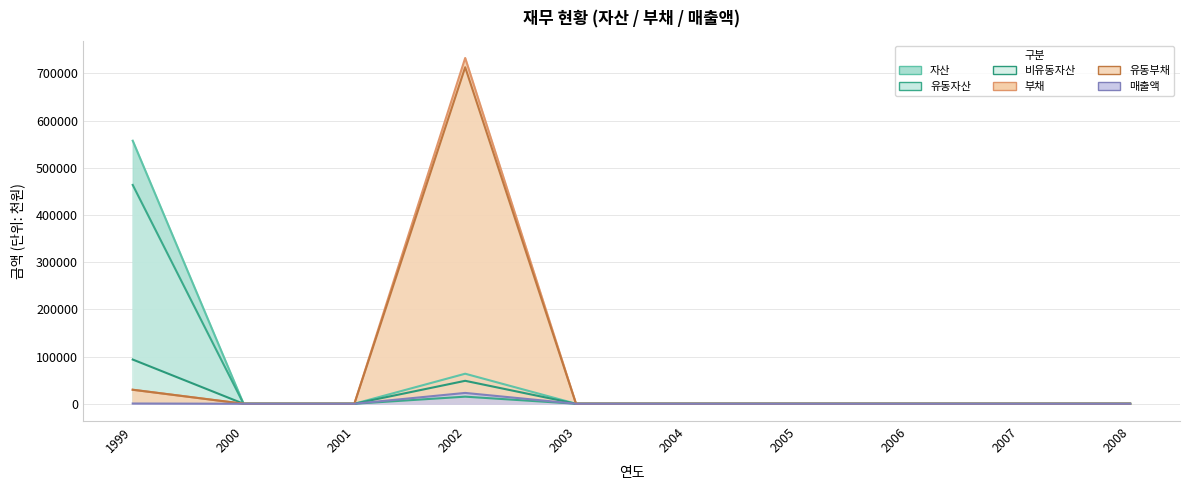

True or false: 자산 has more than 1 interior local peaks.

False